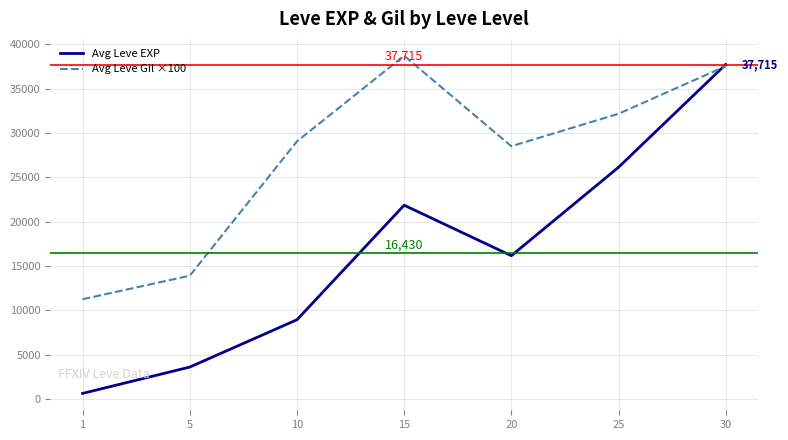

At which category does Avg Leve EXP reach its first local peak?

15